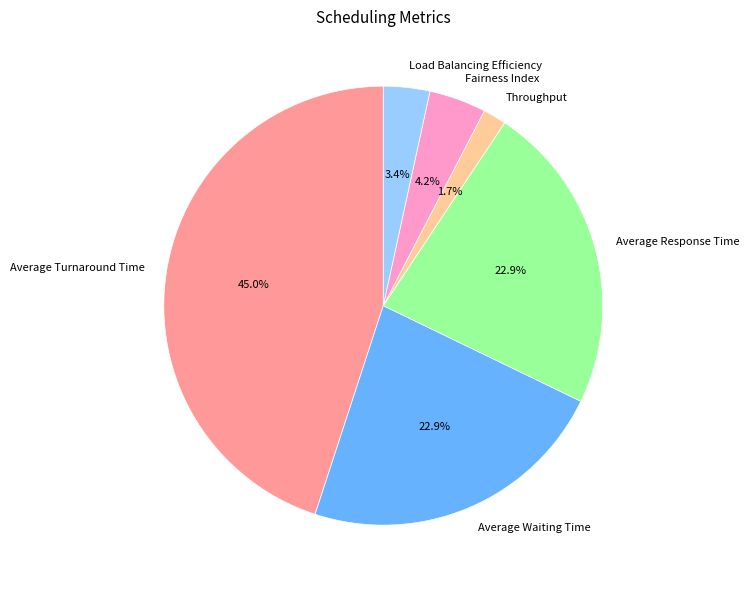

Does any single category account for the majority?

No